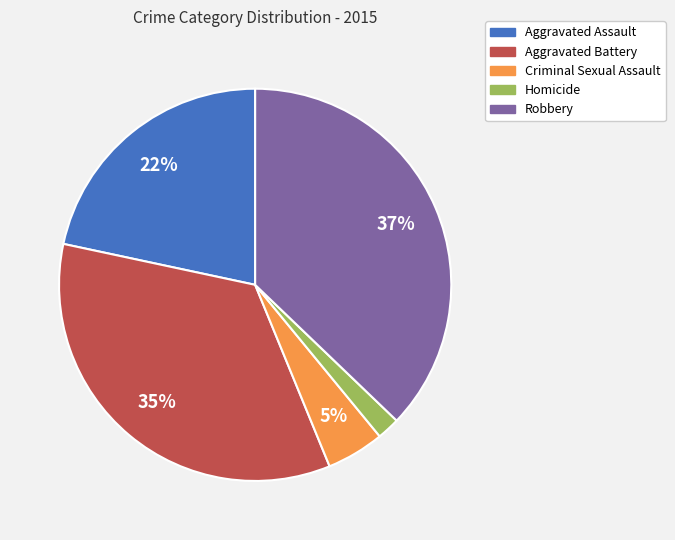

Do Aggravated Battery and Homicide together represent more than half of the pie?

No